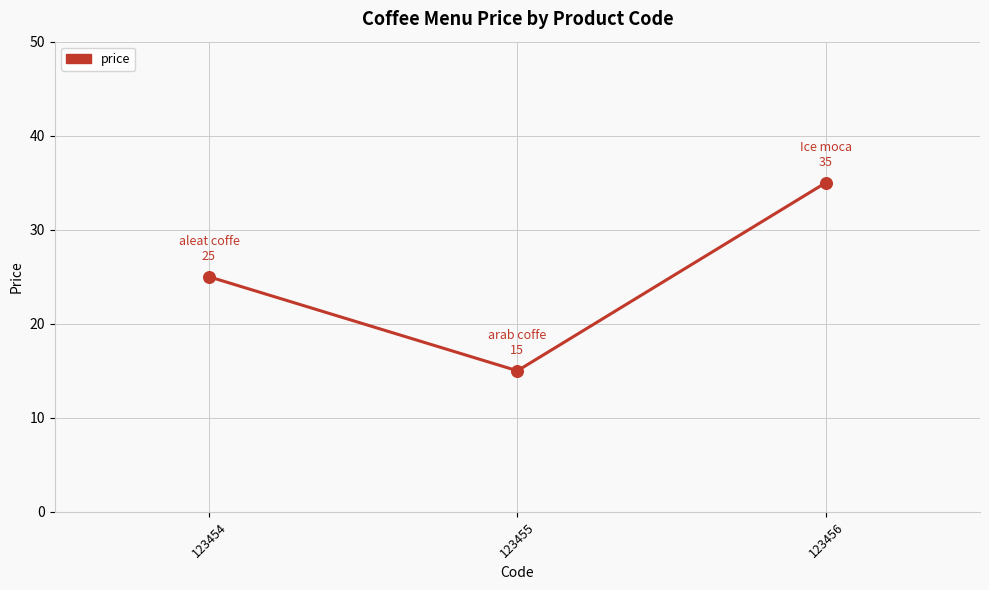

Approximately how many times larger is the value at 123455 compared to 123456?

0.4